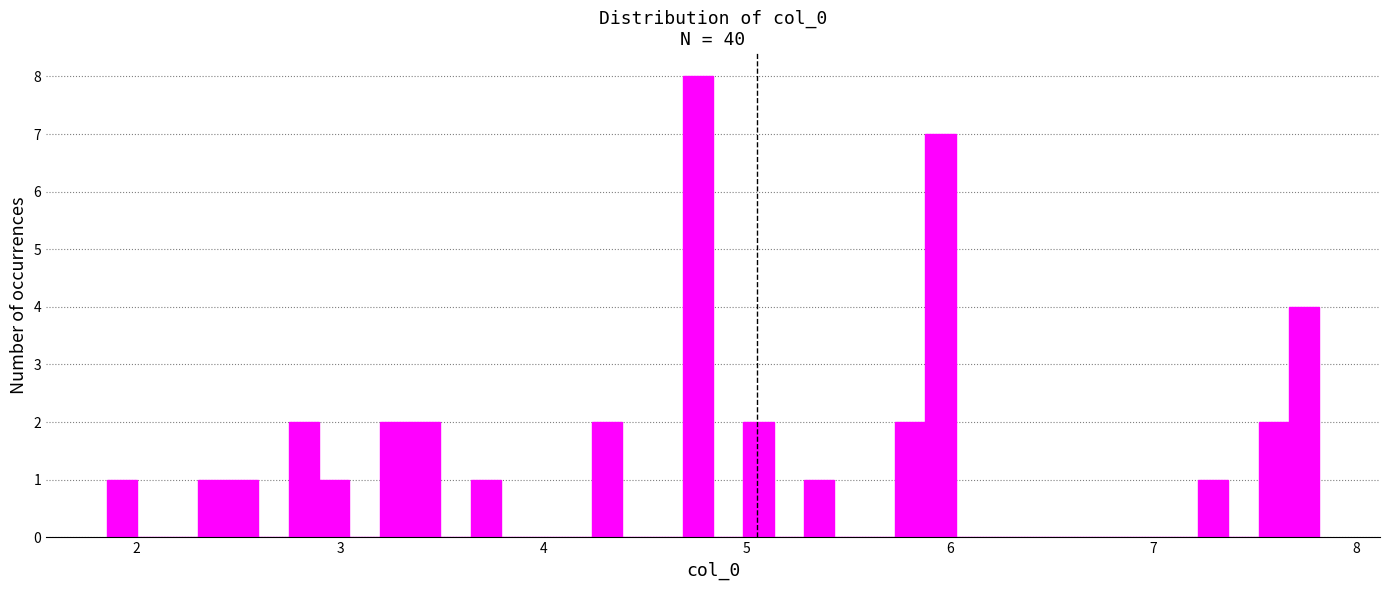

Read against the x-axis, roughly where is the centre of the tallest bar?

4.8